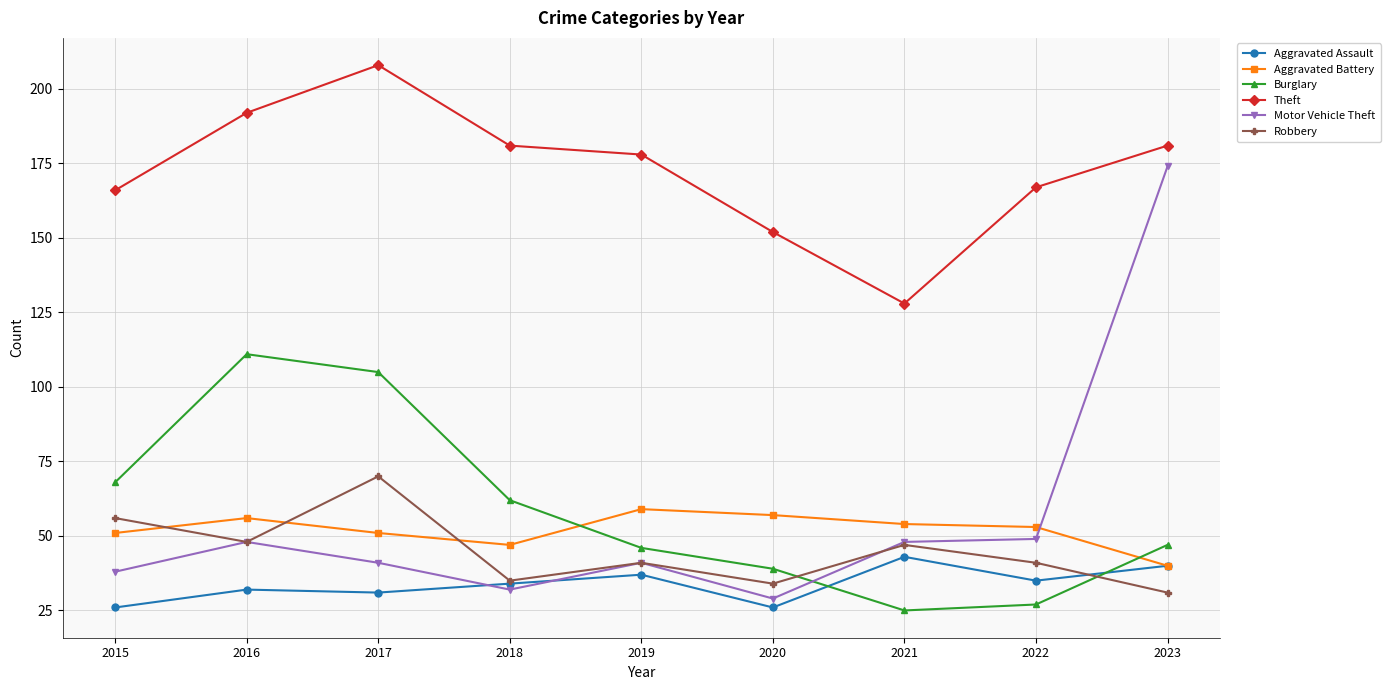

At which category does Burglary reach its first local valley?

2021